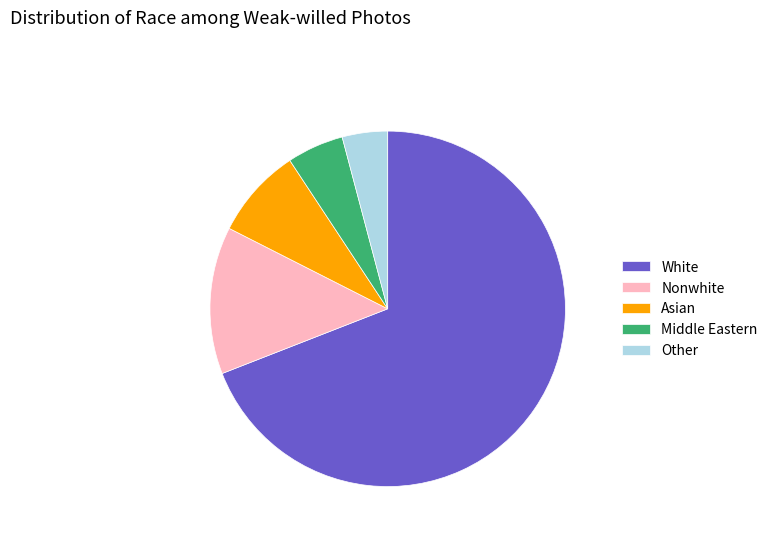

What is the largest slice in the pie chart?

White